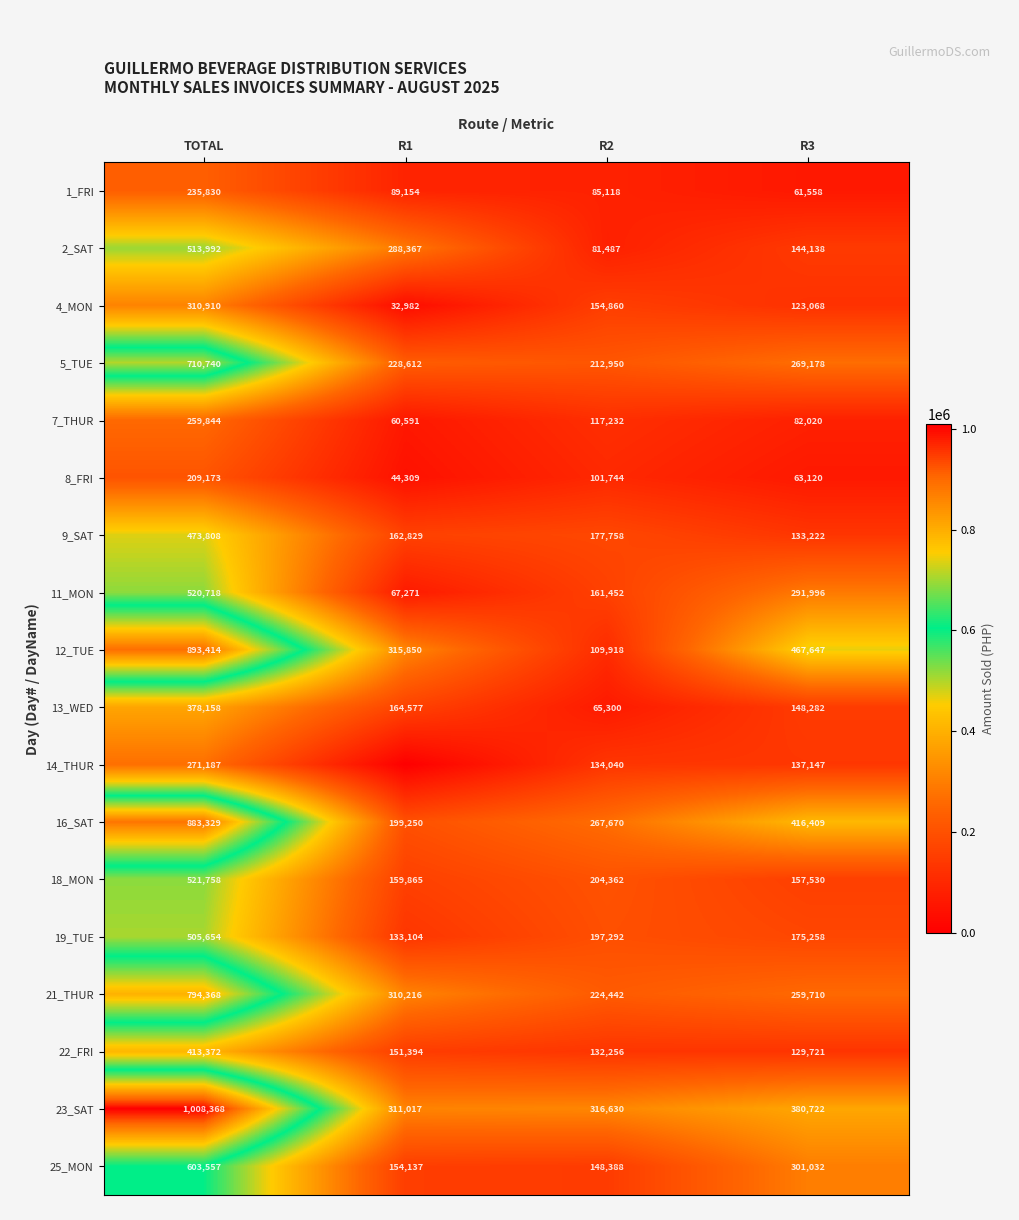

Which series has the widest spread of values?

12_TUE